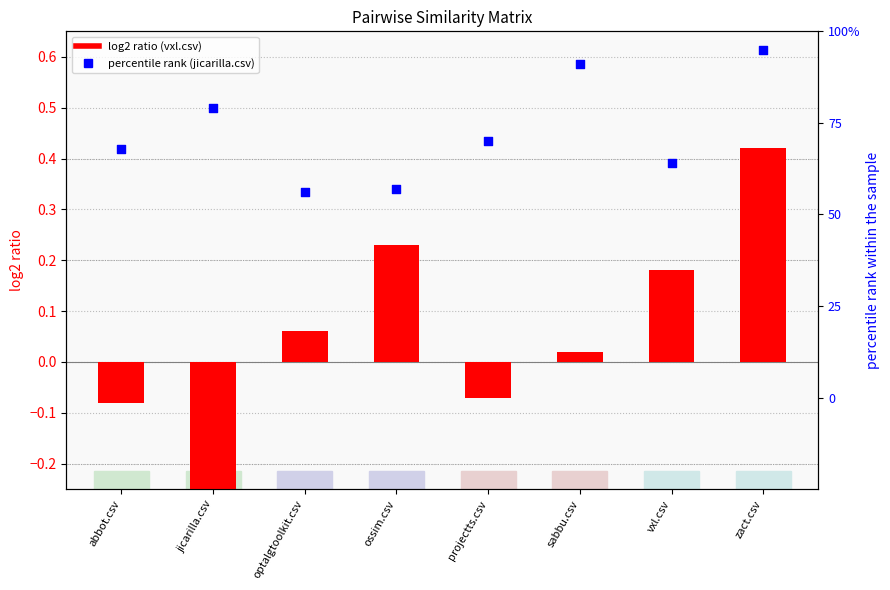

Is the value of vxl.csv at optalgtoolkit.csv greater than the value of jicarilla.csv at jicarilla.csv?

No